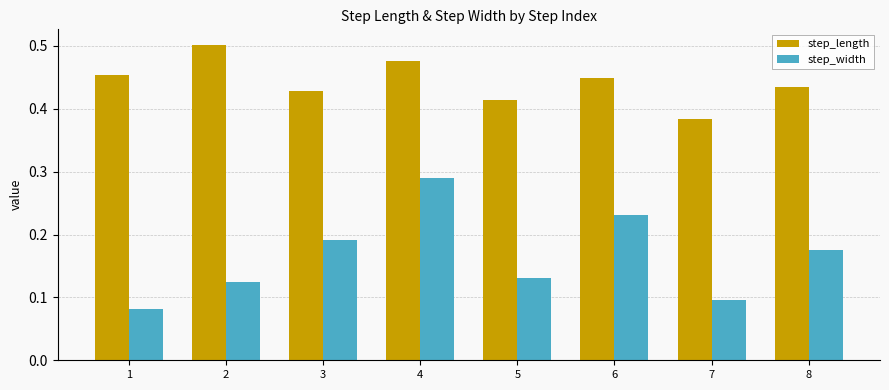

What are all the series names shown in the legend?

step_length, step_width